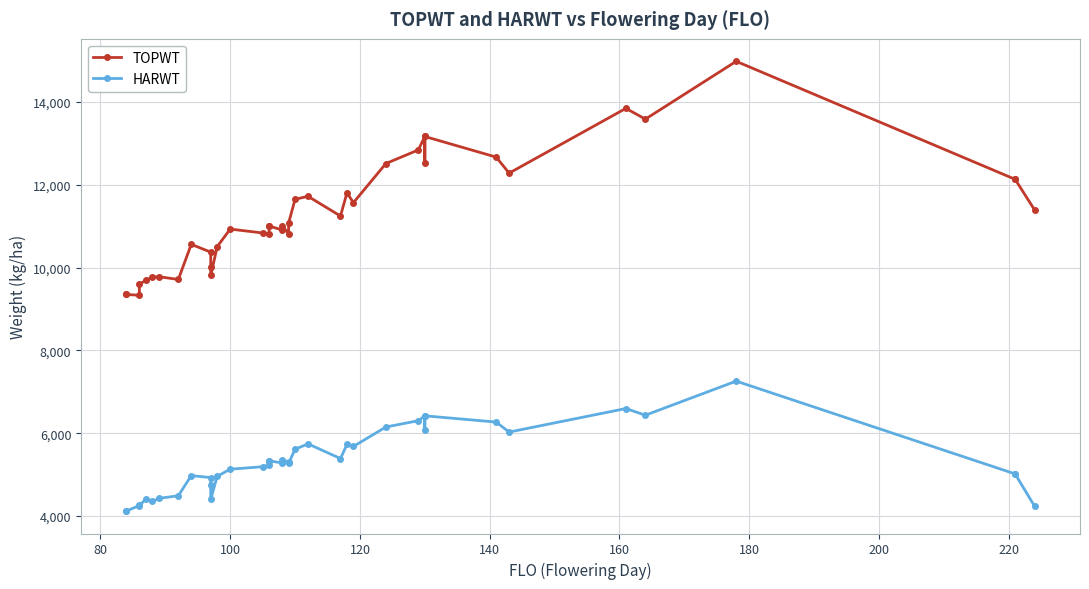

Count the number of data series in this chart.

2